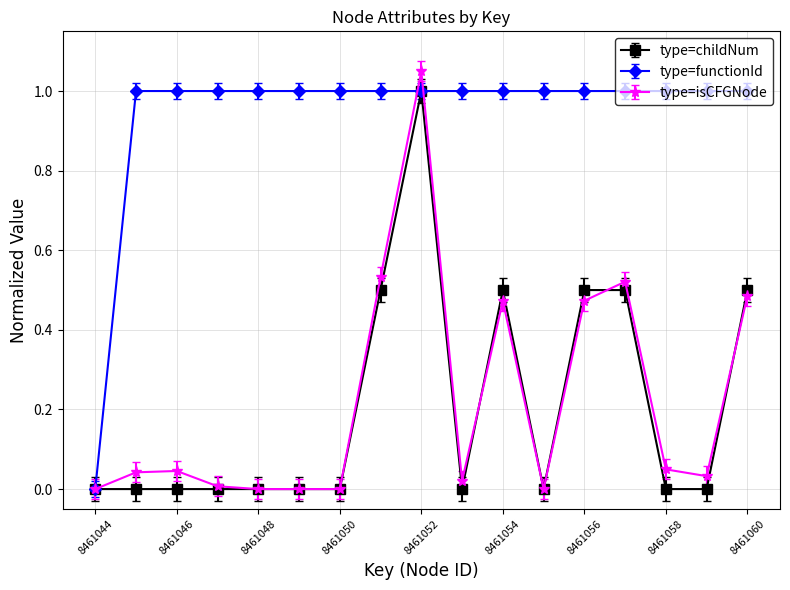

True or false: type=isCFGNode has more than 2 points higher than both neighbors.

True